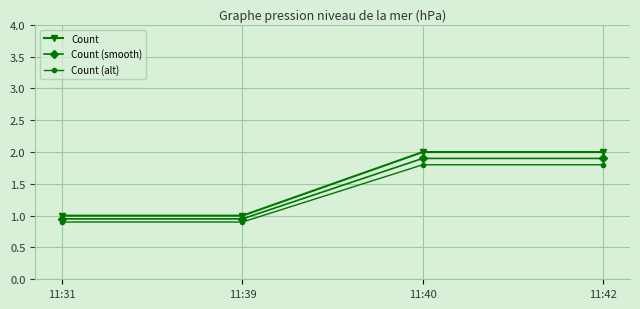

What are all the series names shown in the legend?

Count, Count (smooth), Count (alt)